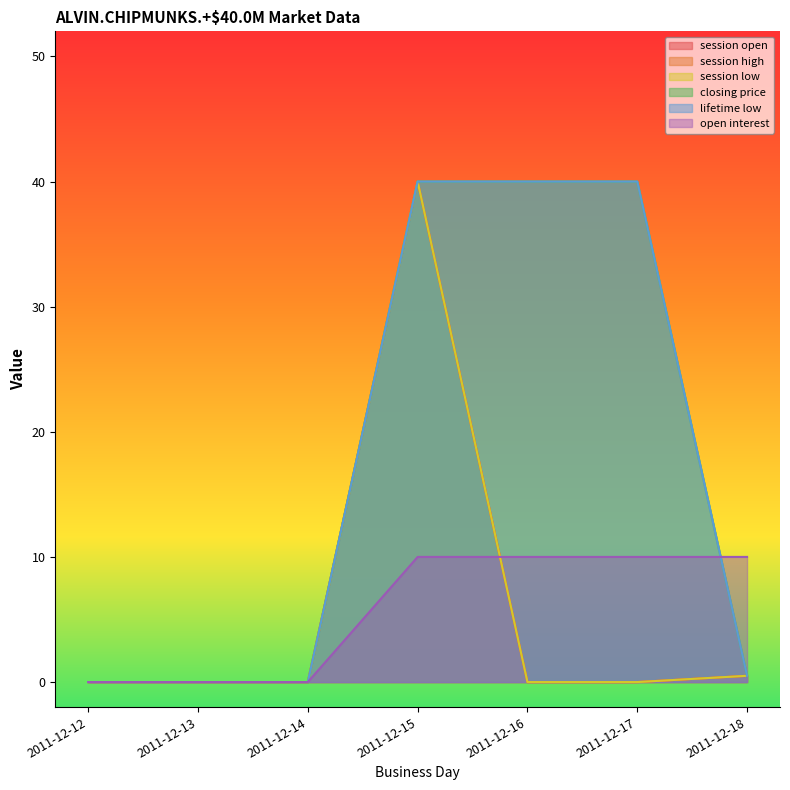

Reading left to right, extract all data points from this chart.

session open: 0.0	0.0	0.0	40.0	0.0	0.0	0.5
session high: 0.0	0.0	0.0	40.0	0.0	0.0	0.5
session low: 0.0	0.0	0.0	40.0	0.0	0.0	0.5
closing price: 0.0	0.0	0.0	40.0	40.0	40.0	0.5
lifetime low: 0.0	0.0	0.0	40.0	40.0	40.0	0.5
open interest: 0.0	0.0	0.0	10.0	10.0	10.0	10.0